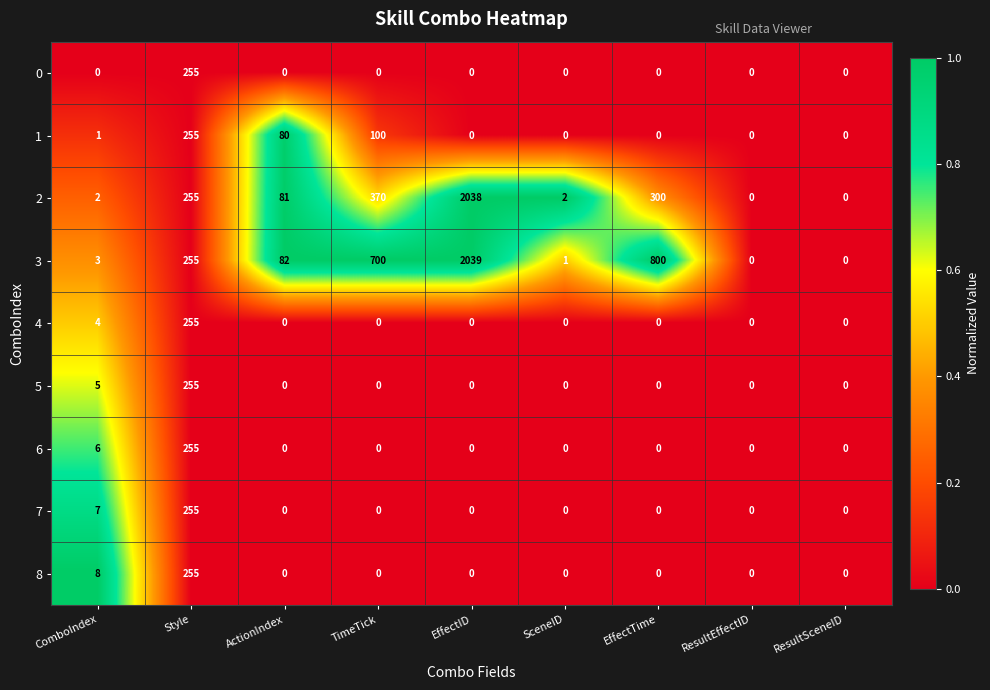

What is the highest value of the 5 series?

255